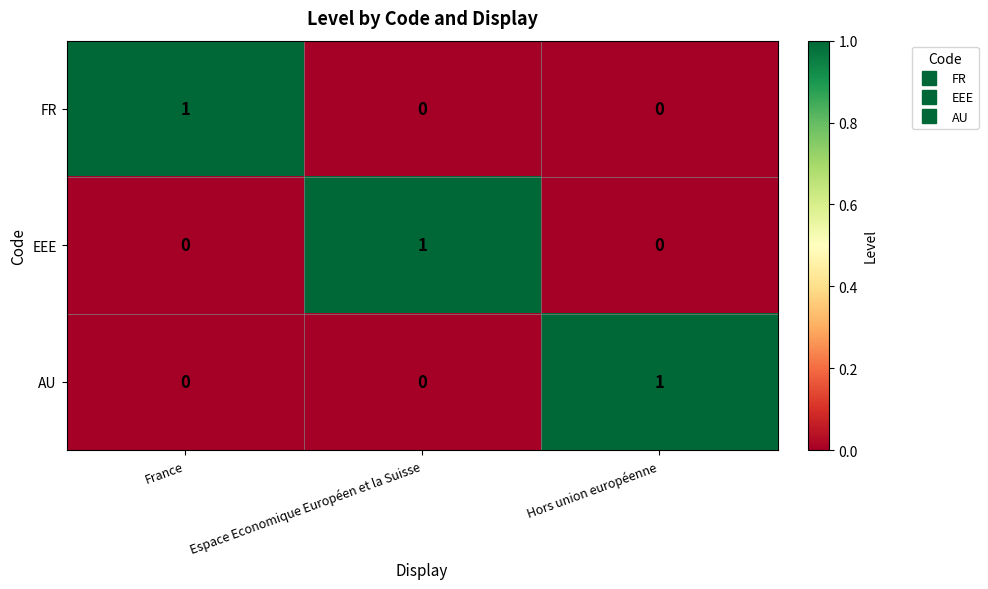

At how many categories does at least one series exceed 0?

3